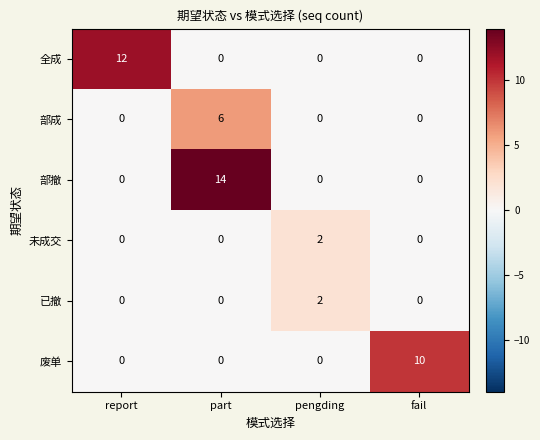

Which series changed the most between report and part?

部撤